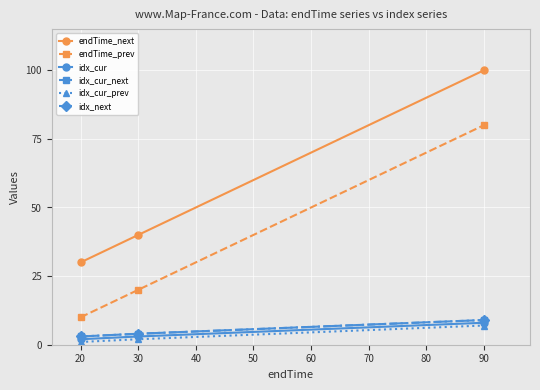

What is the difference between the maximum and minimum values in the endTime_next series?

70